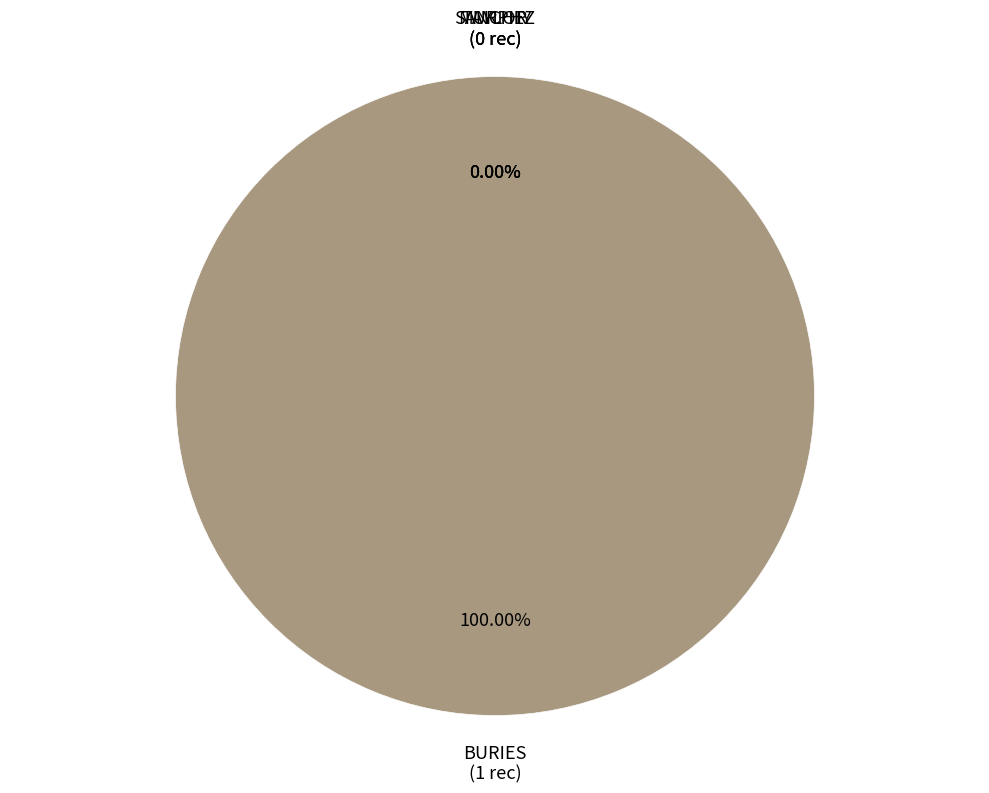

What is the smallest slice in the pie chart?

TAYLOR